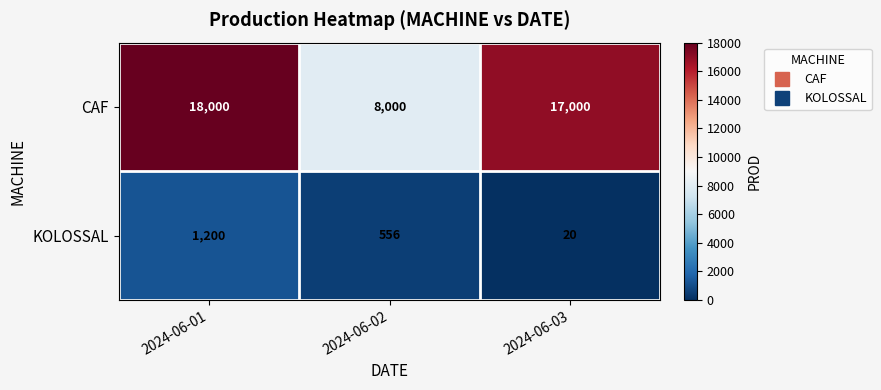

At which category does the chart reach its minimum across all series?

2024-06-03